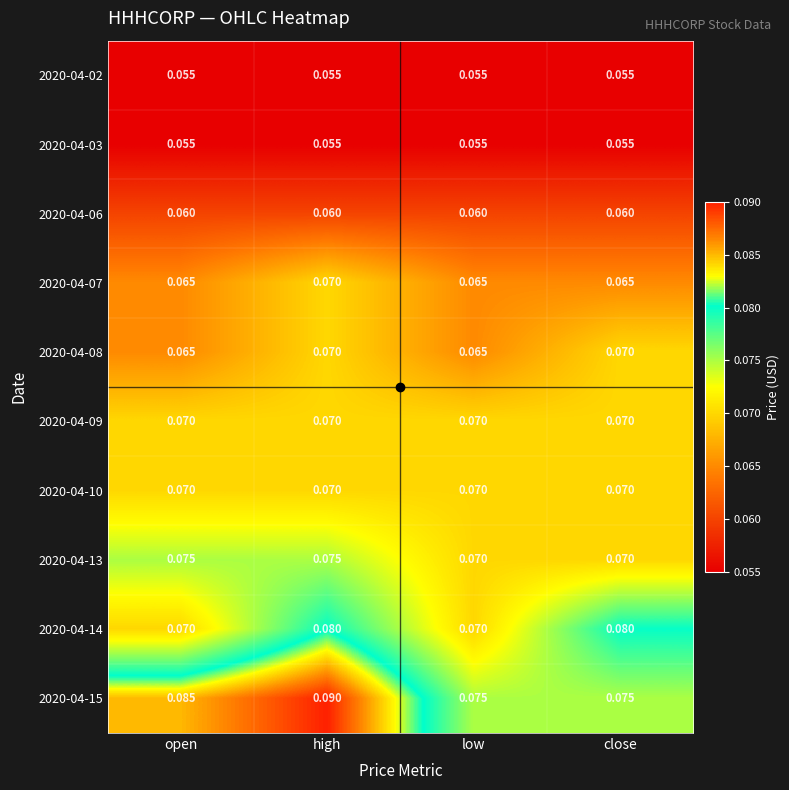

At which category is the sum across all series the highest?

high